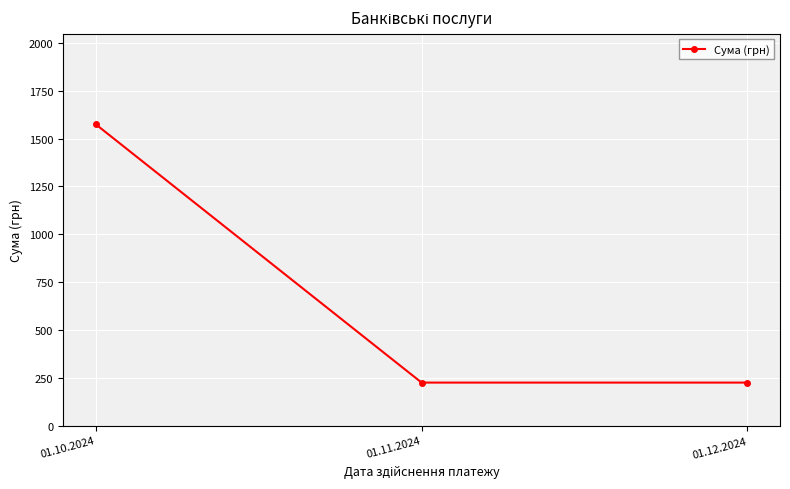

What is the label of the 2nd point from the right?

01.11.2024